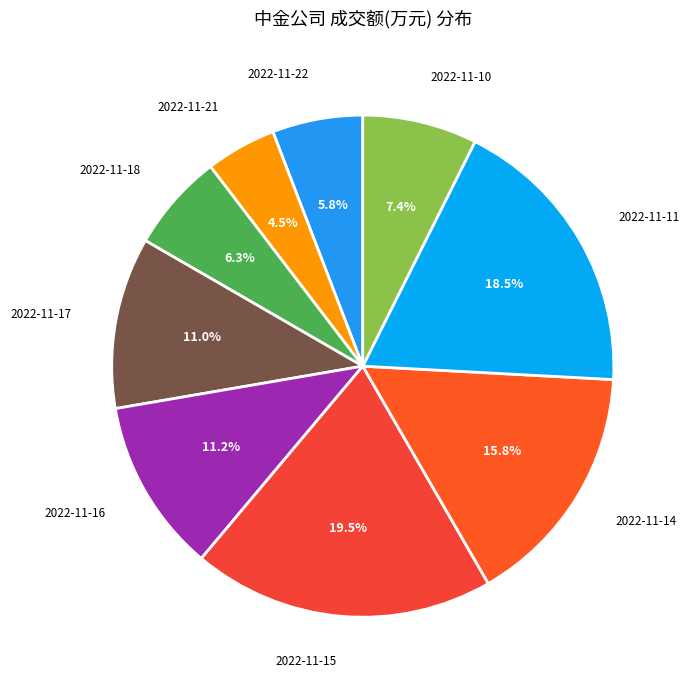

Approximately how many times larger is the value at 2022-11-16 compared to 2022-11-22?

1.9